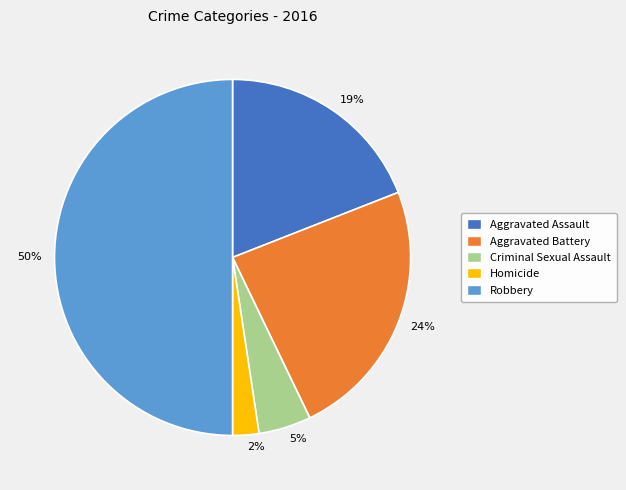

How many segments does this pie chart have?

5